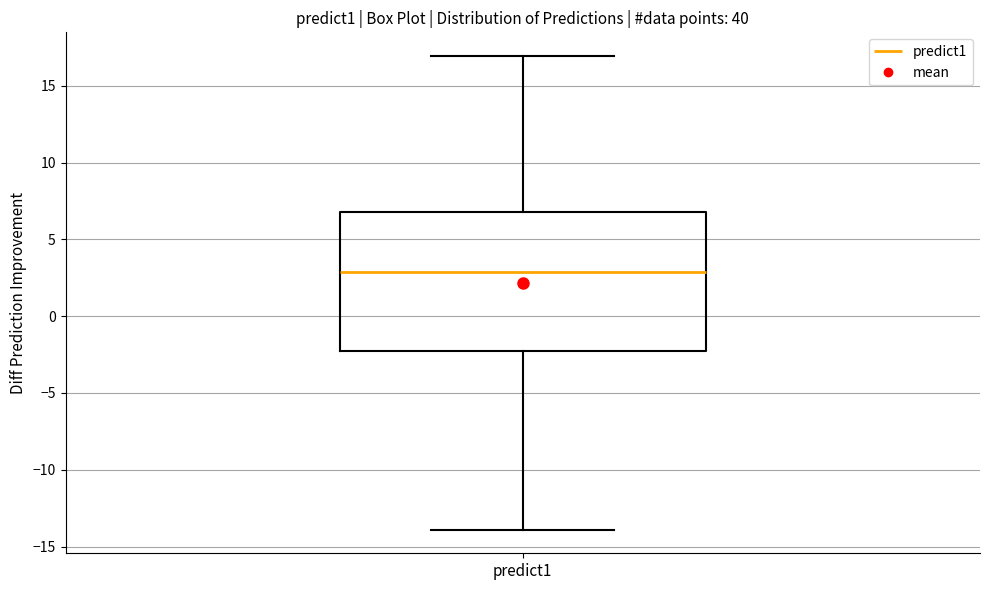

Read this box plot against the y-axis: the position of the median line, the range covered by the box, and the ends of both whiskers. The values are not printed on the chart, so give them approximately, as read against the axis.

median 3.0, box -2.5 to 7.0, whiskers -14.0 to 17.0